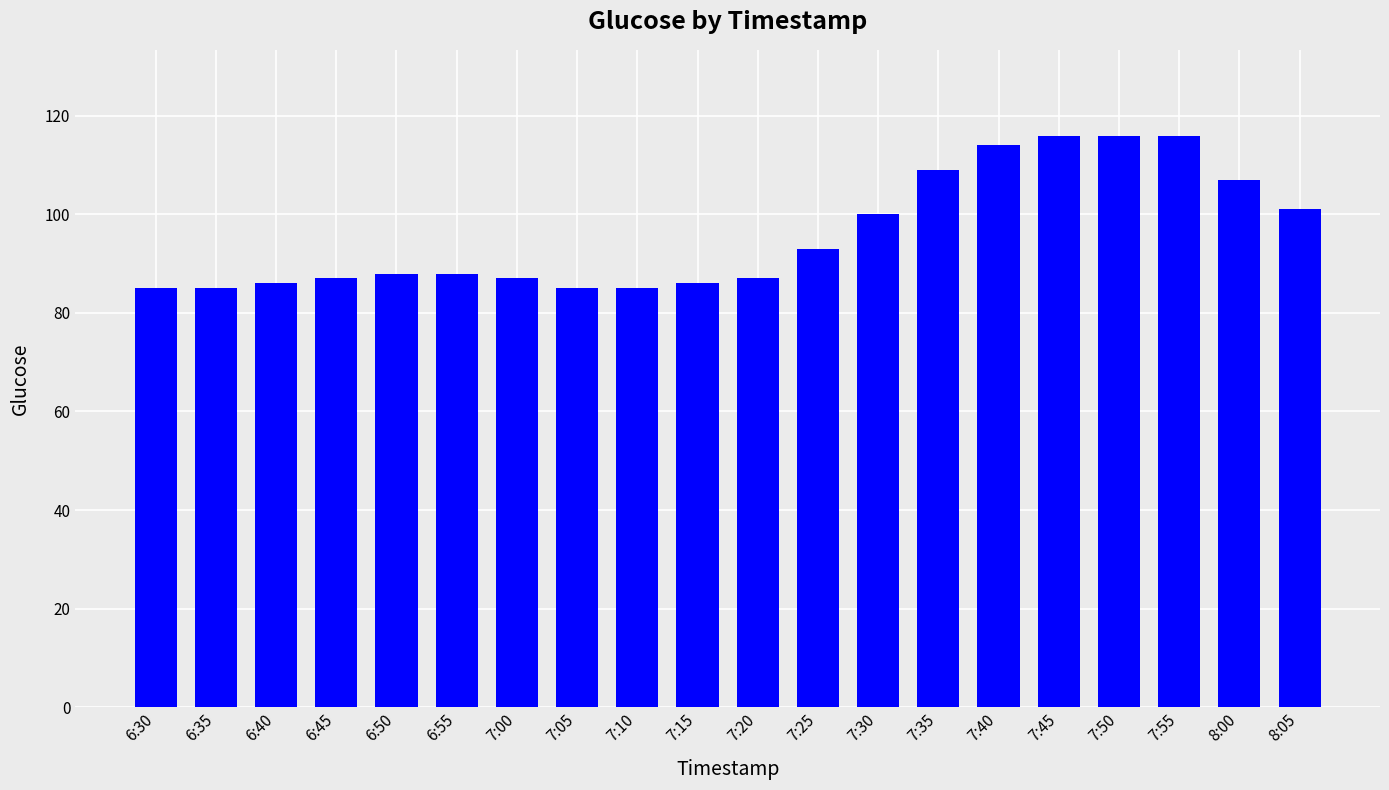

How many distinct data groups are displayed?

1